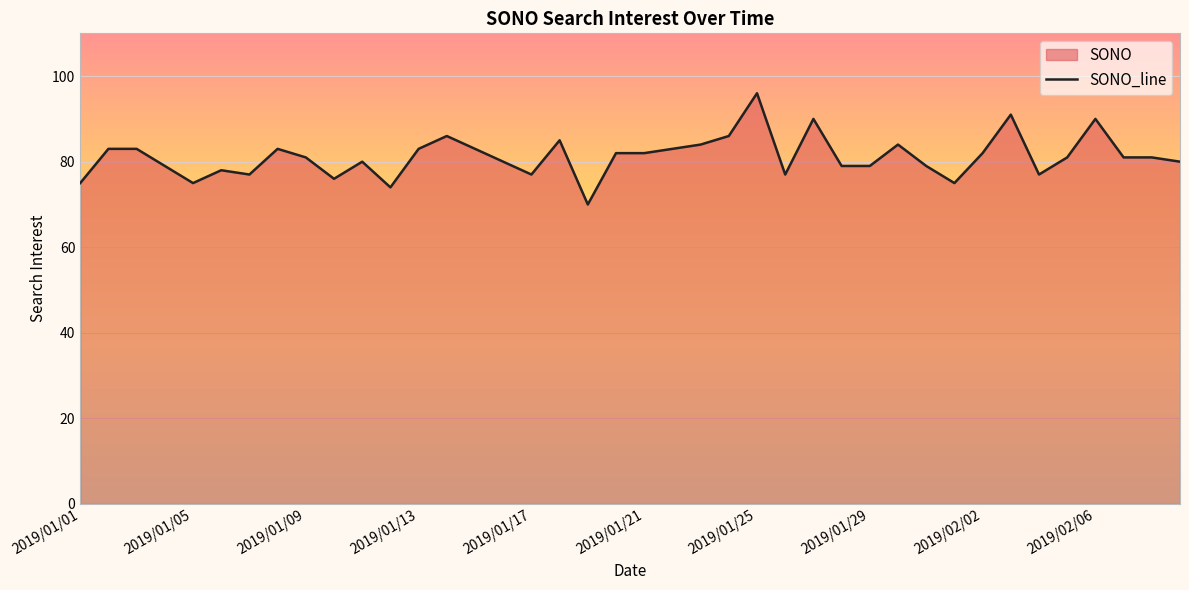

At which category does the chart reach its peak across all series?

2019/01/25